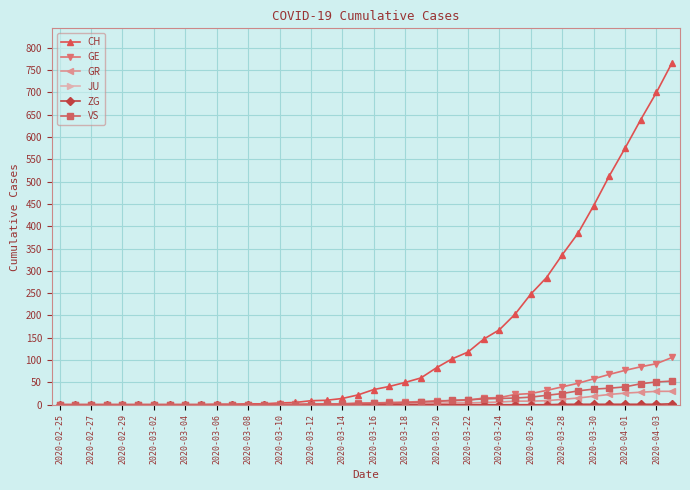

At how many categories does at least one series exceed 427?

6